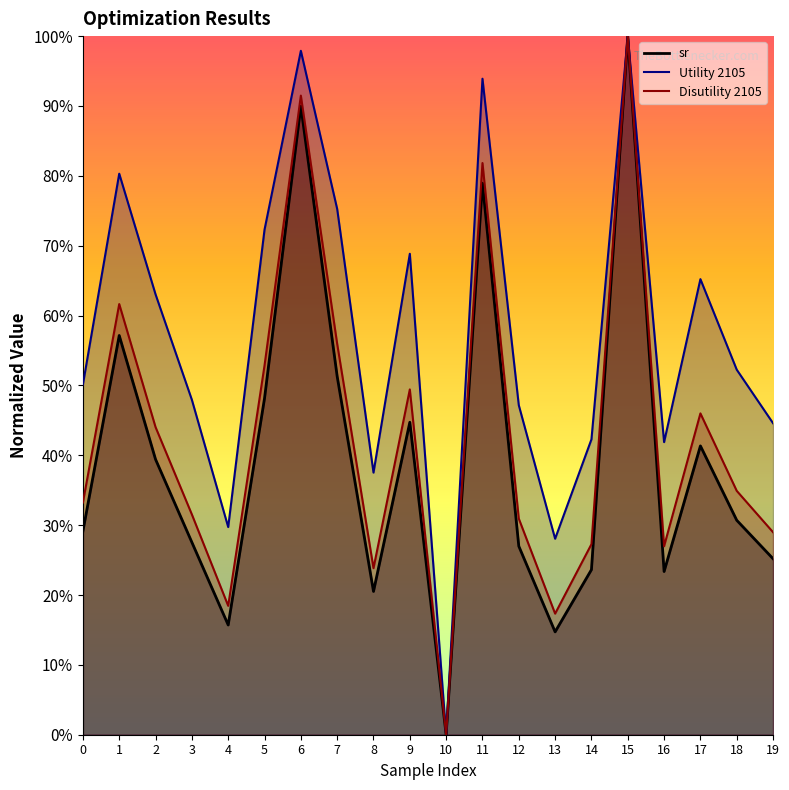

Where is the first local minimum for Disutility 2105?

4